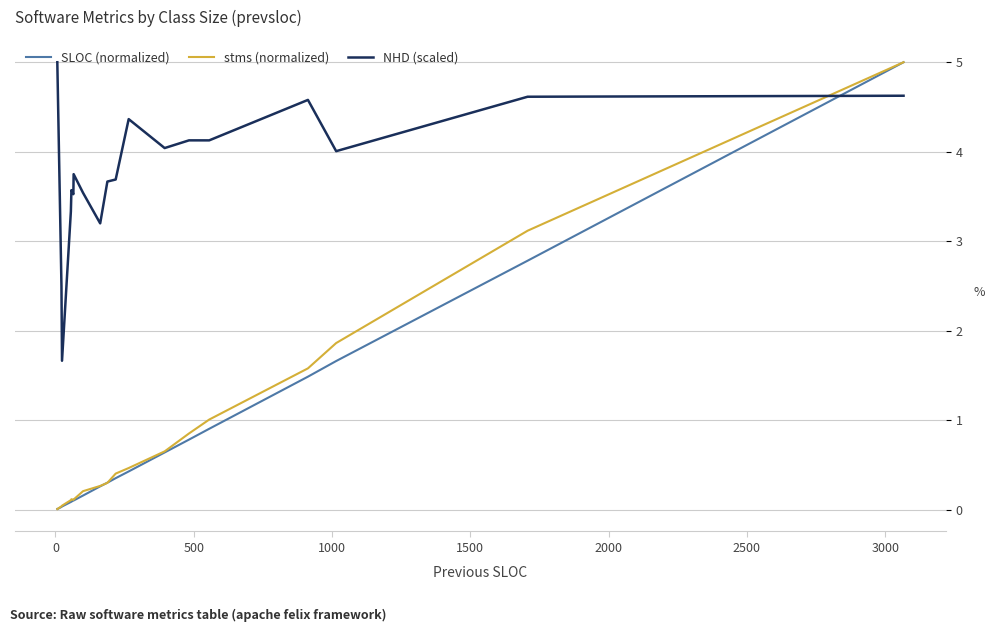

The value of SLOC (normalized) at 500 is 0.0. True or false?

False